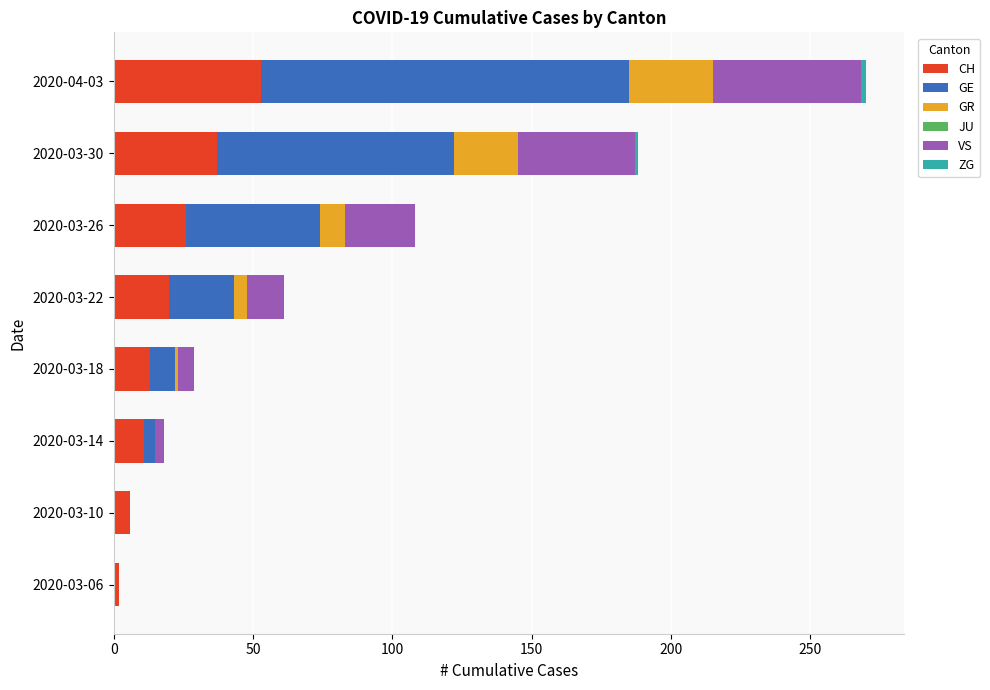

What is the total value across all series at 2020-03-10?

6